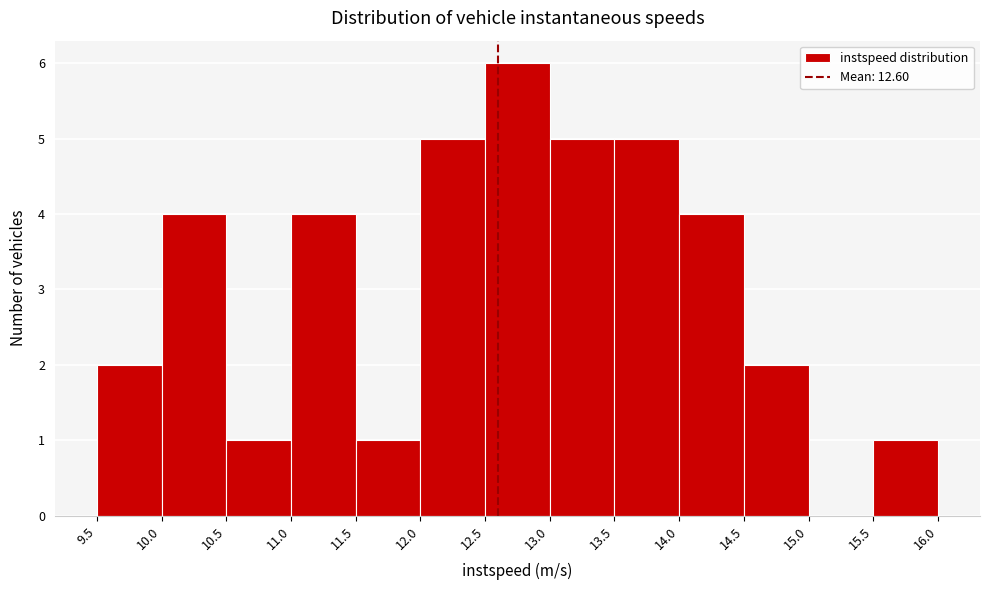

Which range on the x-axis has the tallest bar?

12.5 to 13.0